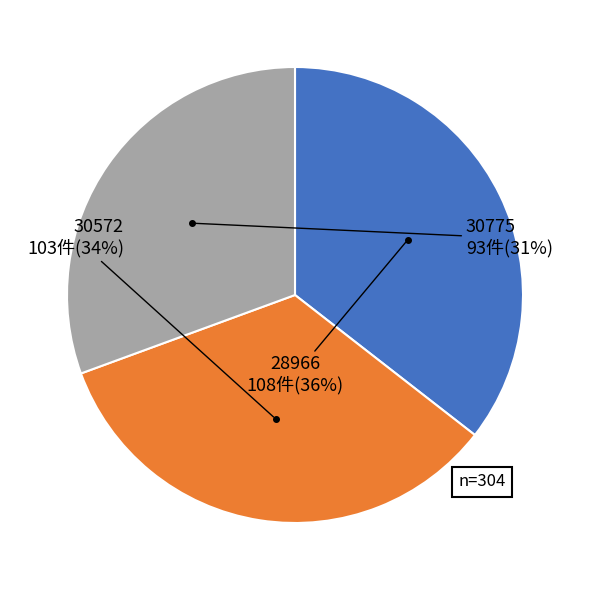

Is there a majority slice in this chart?

No